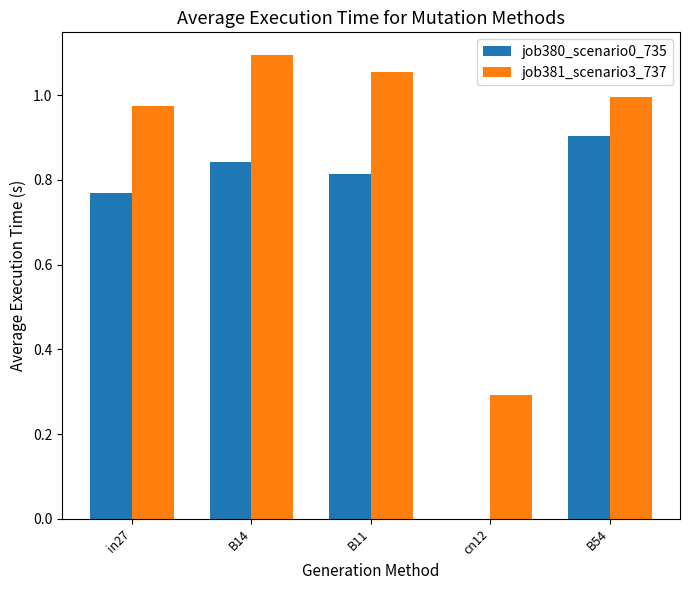

Between in27 and B11, which series saw the biggest shift?

job381_scenario3_737